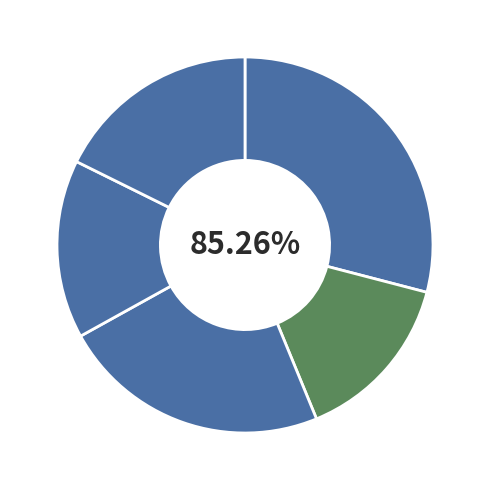

What percentage is the Catacomb Command Barge slice, to the nearest percent?

29%